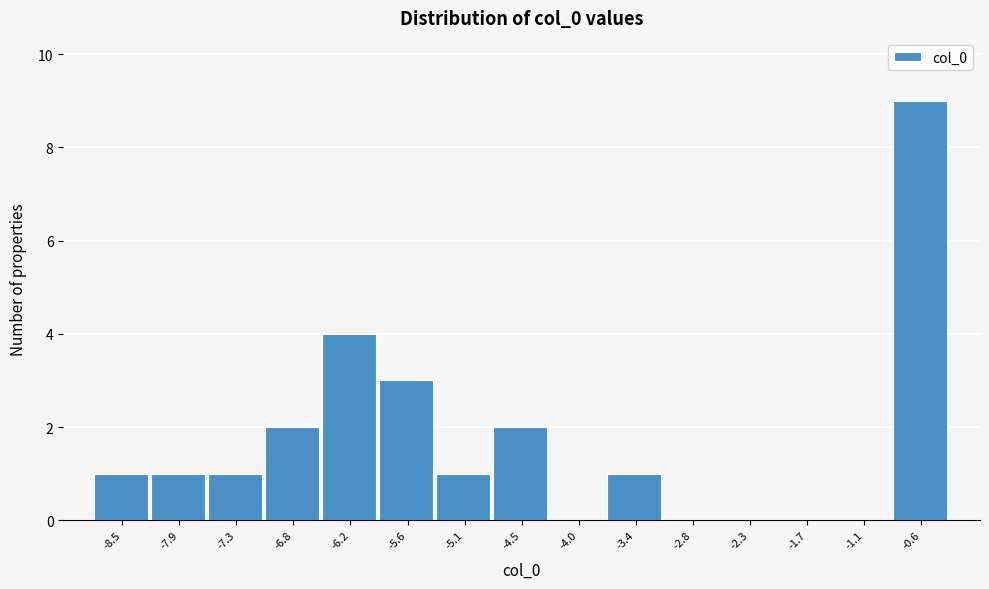

Reading left to right, transcribe all the data shown in this chart.

-8.5=1	-7.9=1	-7.3=1	-6.8=2	-6.2=4	-5.6=3	-5.1=1	-4.5=2	-4.0=0	-3.4=1	-2.8=0	-2.3=0	-1.7=0	-1.1=0	-0.6=9